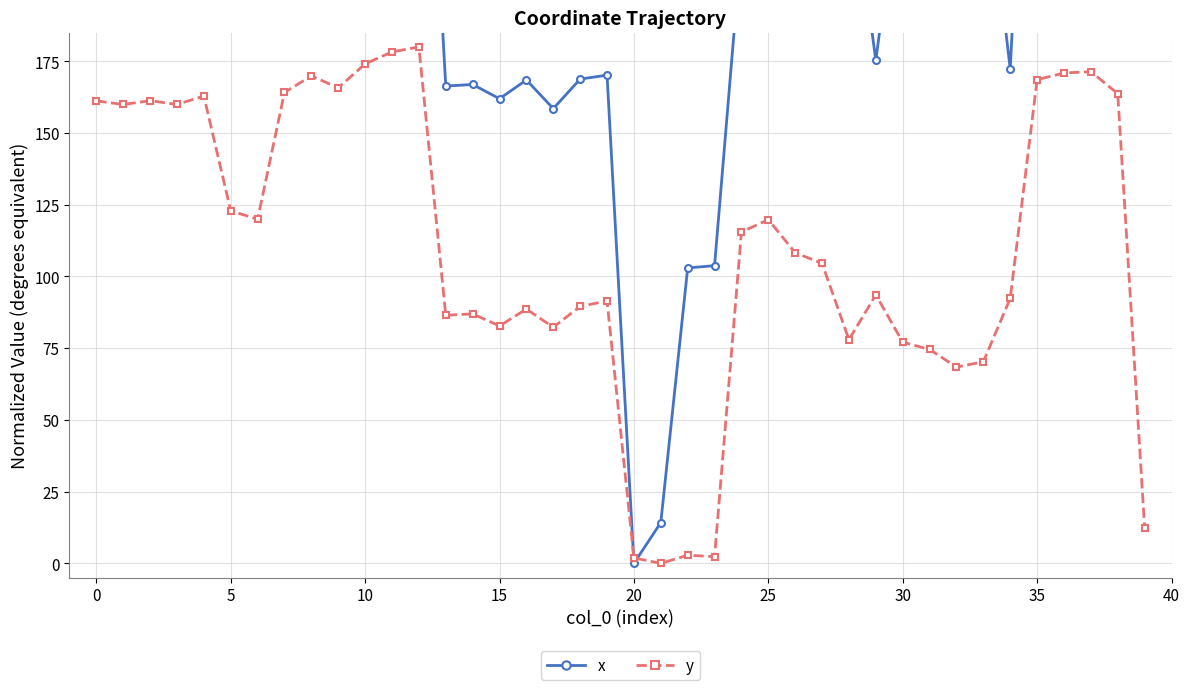

How many data points in y are less than 108?

20